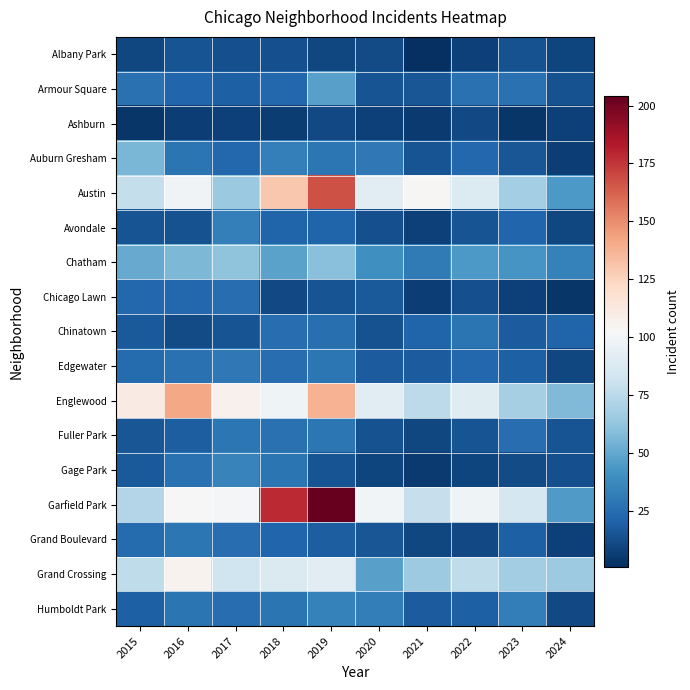

Reading left to right, transcribe all the data shown in this chart.

Albany Park: 2015=10	2016=15	2017=13	2018=13	2019=10	2020=12	2021=1	2022=8	2023=14	2024=9
Armour Square: 2015=27	2016=22	2017=20	2018=23	2019=47	2020=15	2021=16	2022=27	2023=27	2024=14
Ashburn: 2015=4	2016=7	2017=8	2018=6	2019=11	2020=8	2021=5	2022=11	2023=4	2024=8
Auburn Gresham: 2015=56	2016=28	2017=23	2018=33	2019=29	2020=30	2021=15	2022=23	2023=16	2024=7
Austin: 2015=78	2016=99	2017=65	2018=130	2019=167	2020=92	2021=104	2022=89	2023=68	2024=44
Avondale: 2015=15	2016=14	2017=33	2018=21	2019=21	2020=13	2021=8	2022=15	2023=22	2024=10
Chatham: 2015=51	2016=57	2017=62	2018=48	2019=60	2020=40	2021=31	2022=44	2023=43	2024=34
Chicago Lawn: 2015=23	2016=23	2017=25	2018=11	2019=15	2020=17	2021=7	2022=13	2023=8	2024=4
Chinatown: 2015=17	2016=12	2017=15	2018=25	2019=26	2020=14	2021=21	2022=28	2023=18	2024=21
Edgewater: 2015=24	2016=27	2017=30	2018=25	2019=29	2020=18	2021=18	2022=23	2023=20	2024=10
Englewood: 2015=111	2016=142	2017=107	2018=98	2019=138	2020=92	2021=76	2022=90	2023=69	2024=58
Fuller Park: 2015=16	2016=19	2017=29	2018=27	2019=29	2020=14	2021=10	2022=15	2023=25	2024=15
Gage Park: 2015=17	2016=27	2017=35	2018=28	2019=15	2020=9	2021=5	2022=9	2023=12	2024=13
Garfield Park: 2015=73	2016=103	2017=101	2018=178	2019=204	2020=100	2021=79	2022=98	2023=85	2024=45
Grand Boulevard: 2015=24	2016=29	2017=25	2018=22	2019=19	2020=16	2021=10	2022=11	2023=20	2024=8
Grand Crossing: 2015=77	2016=106	2017=82	2018=88	2019=91	2020=47	2021=66	2022=77	2023=67	2024=66
Humboldt Park: 2015=20	2016=28	2017=25	2018=28	2019=34	2020=32	2021=18	2022=20	2023=32	2024=11